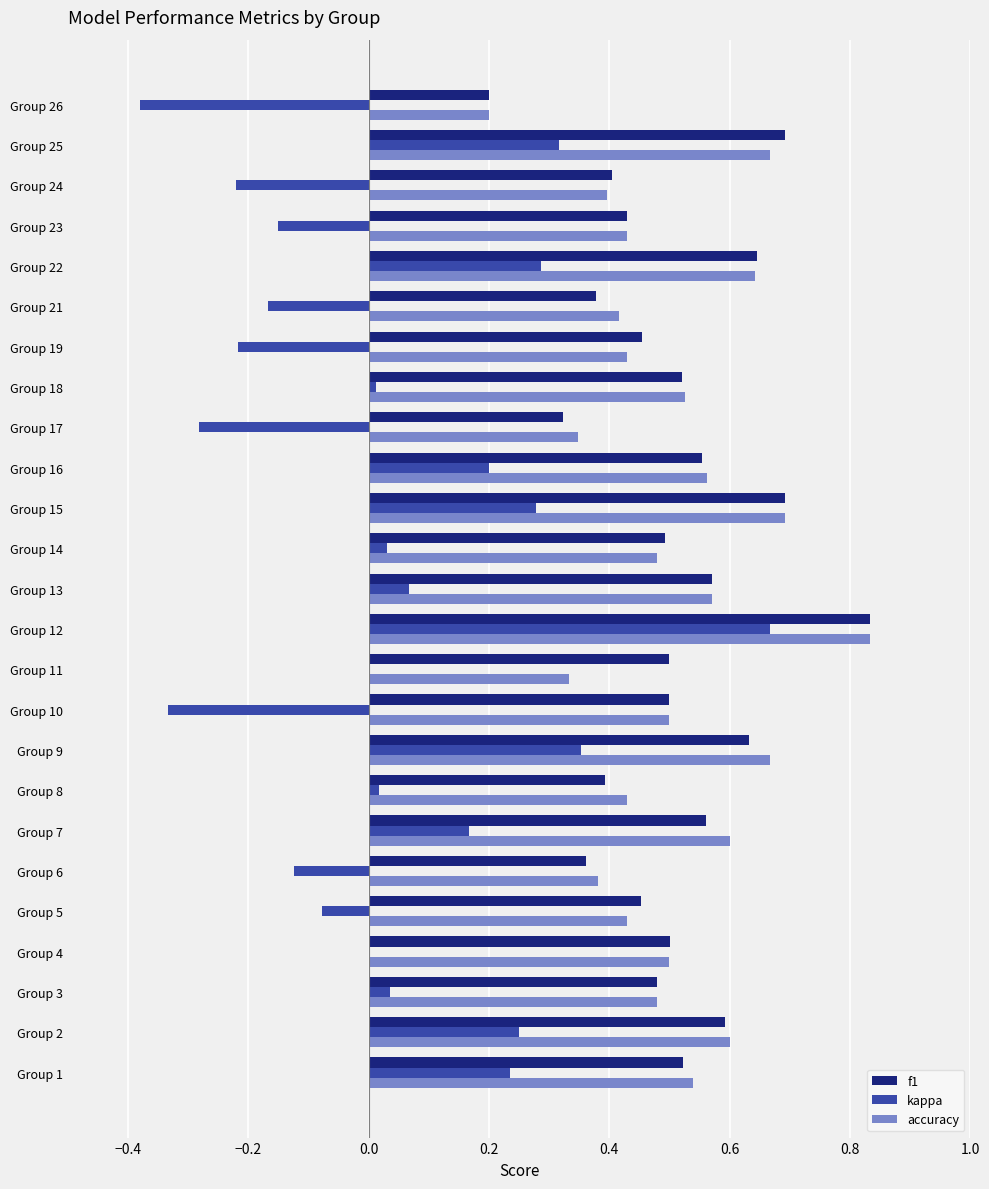

What is the sum of all accuracy values?

12.6